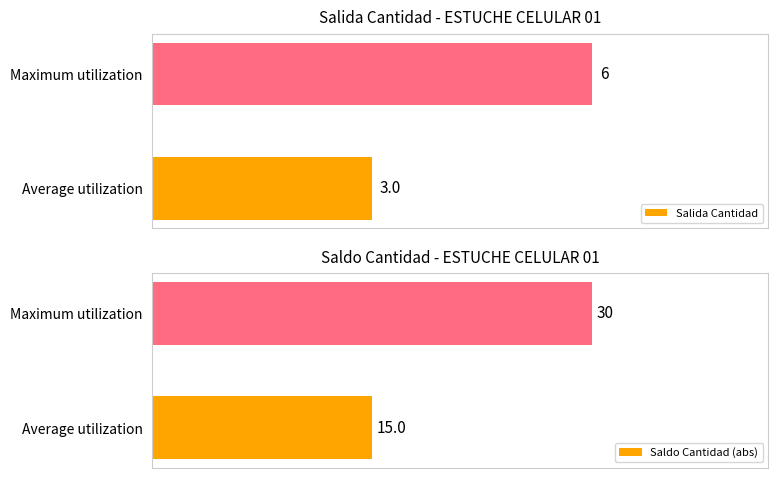

Which category has the highest value in the Salida Cantidad series?

Maximum utilization